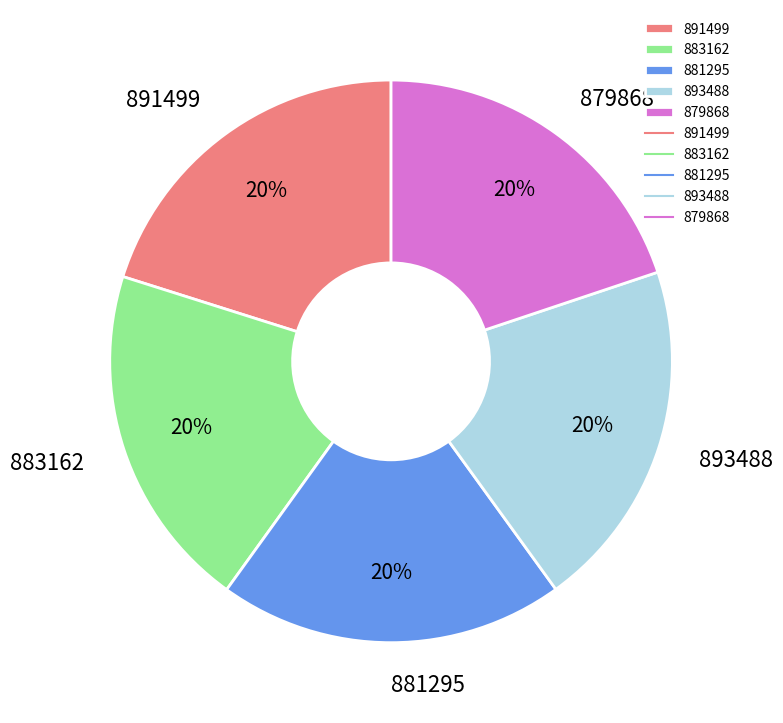

Does 883162 account for over 50% of the chart?

No